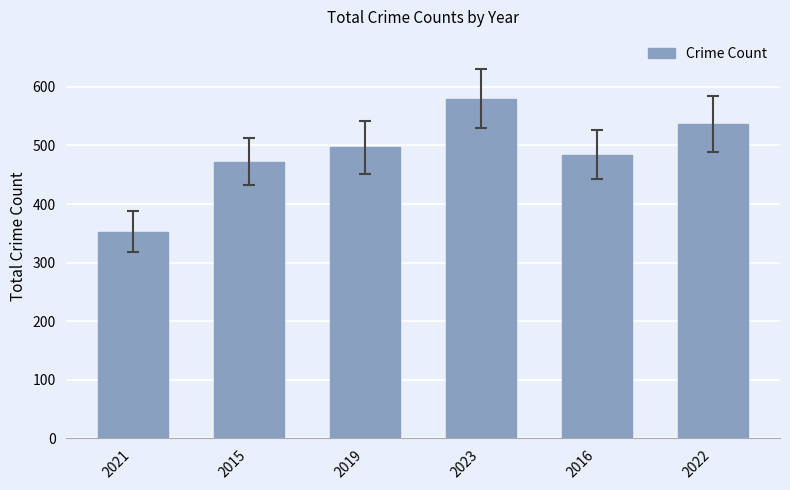

Is it true that the value at 2016 is 484?

True